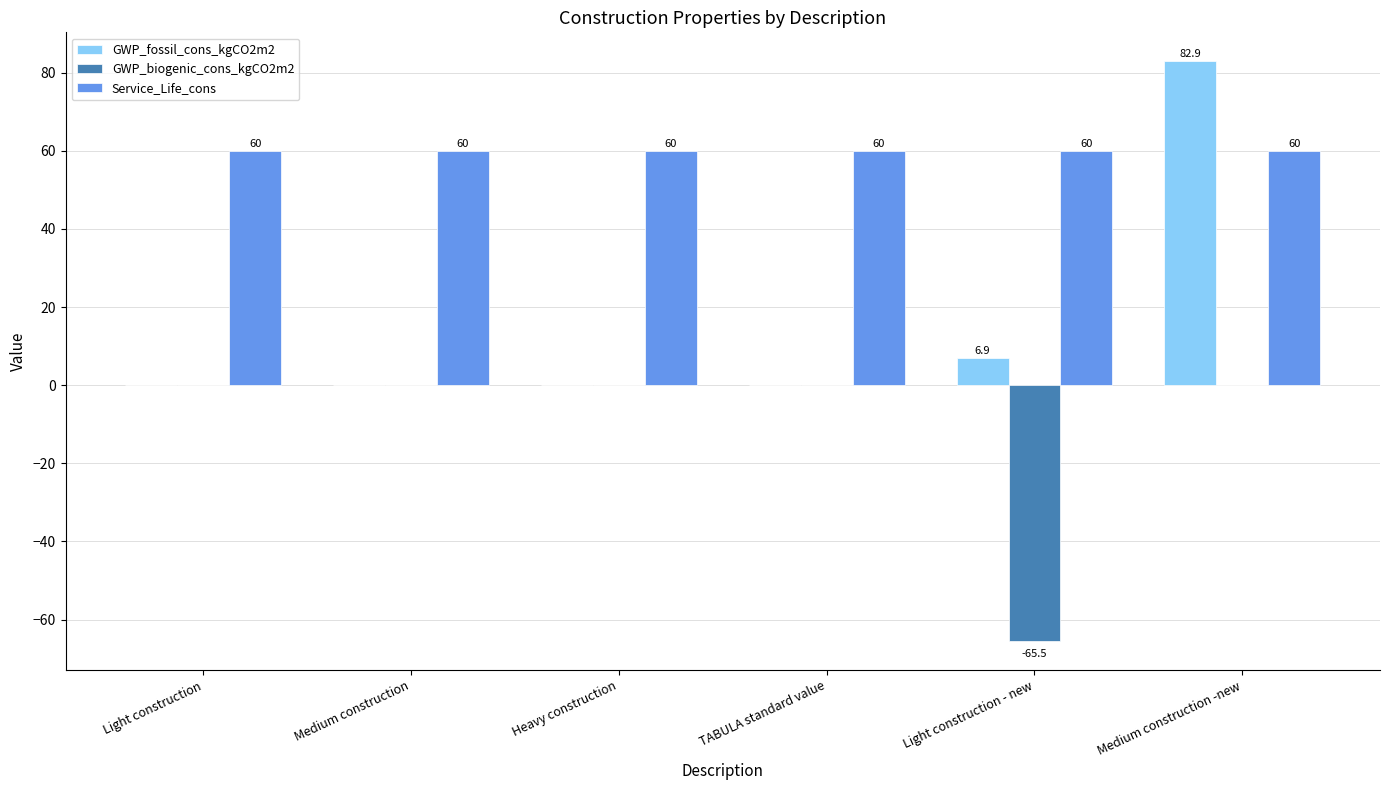

Is it true that GWP_fossil_cons_kgCO2m2 equals -30.5 at Medium construction?

False